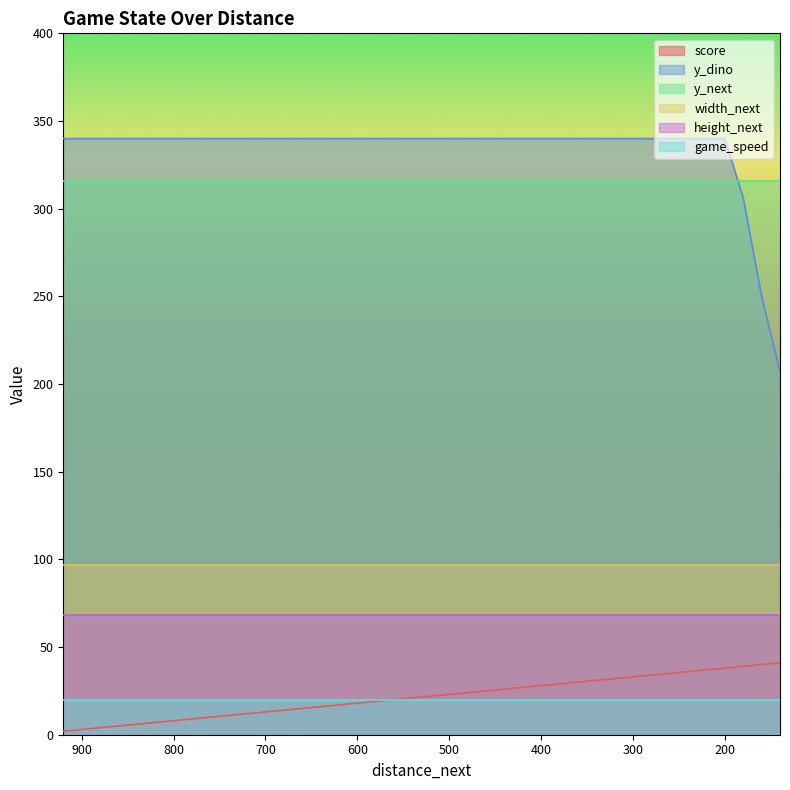

At which label does y_dino reach its peak?

920